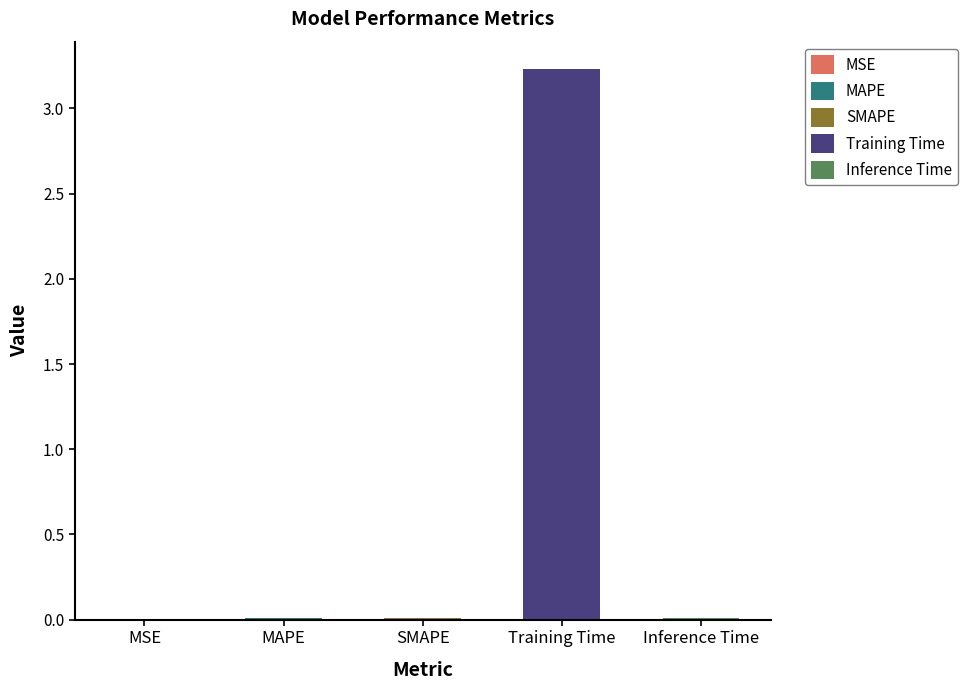

Are the bars grouped side by side (vs. stacked)?

No